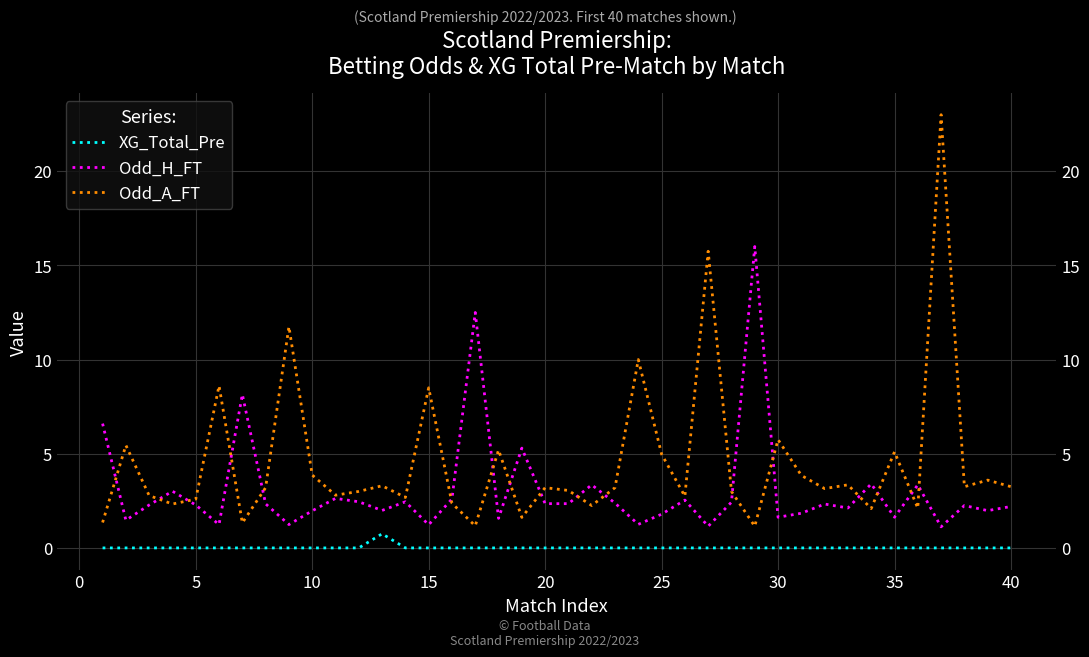

What is the highest value of the XG_Total_Pre series?

0.8